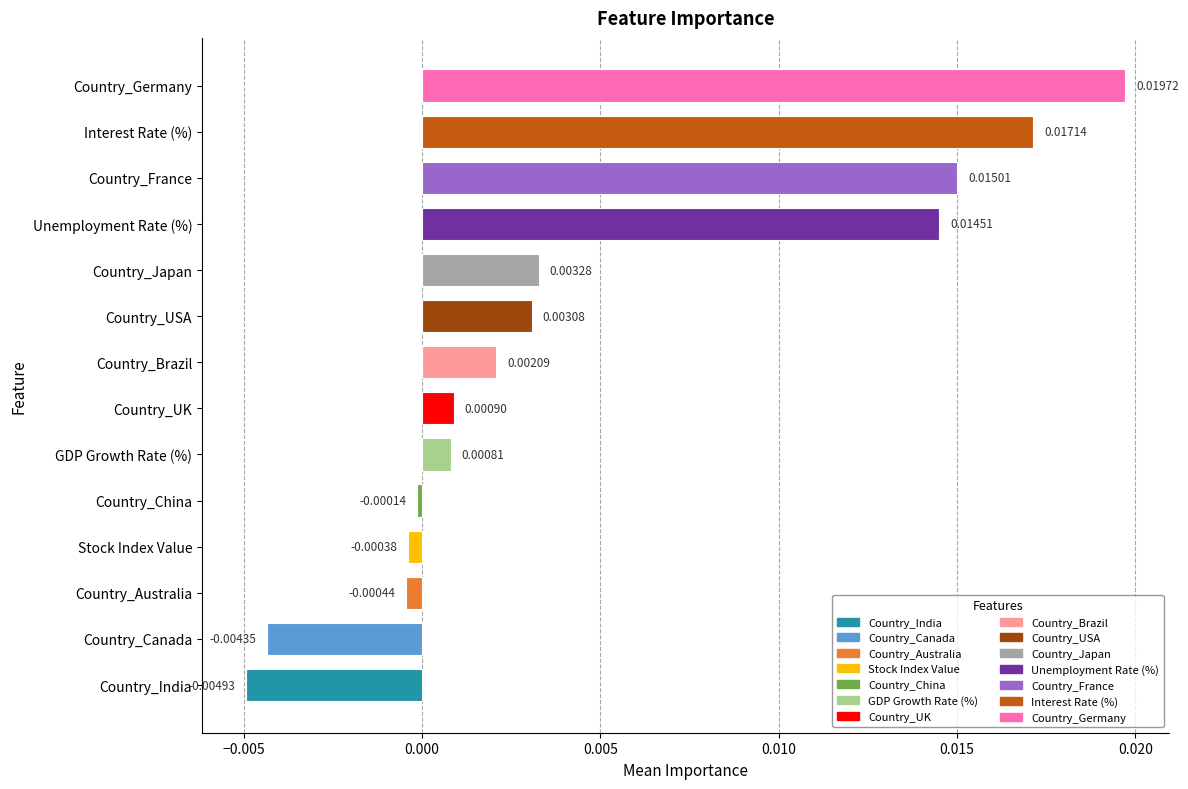

Which label corresponds to the largest value in the chart?

Country_Germany